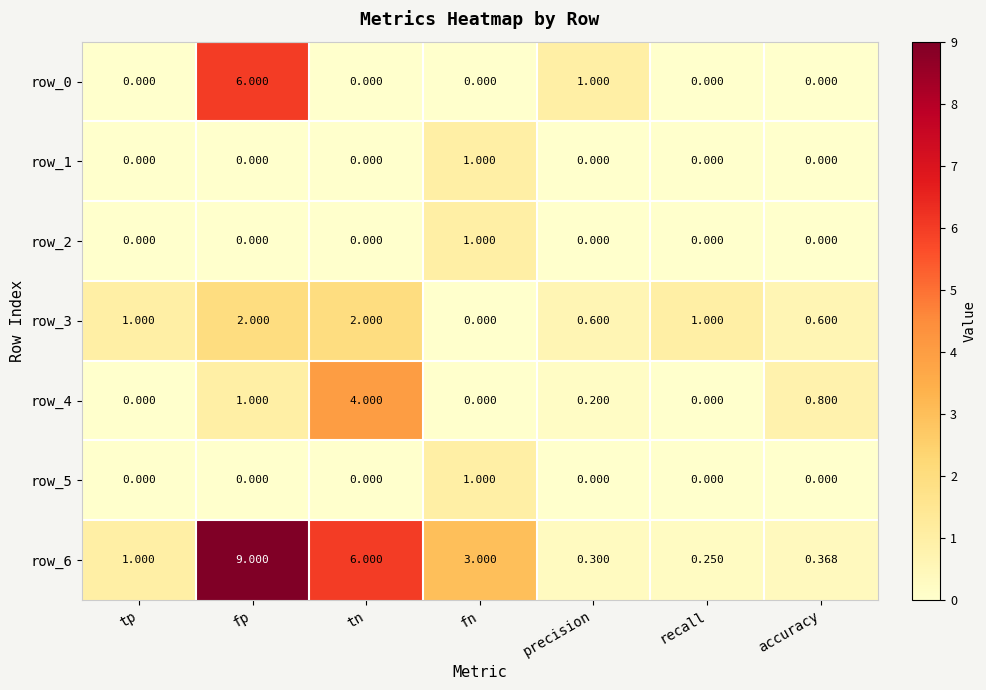

Which series has the largest total across all categories?

row_6